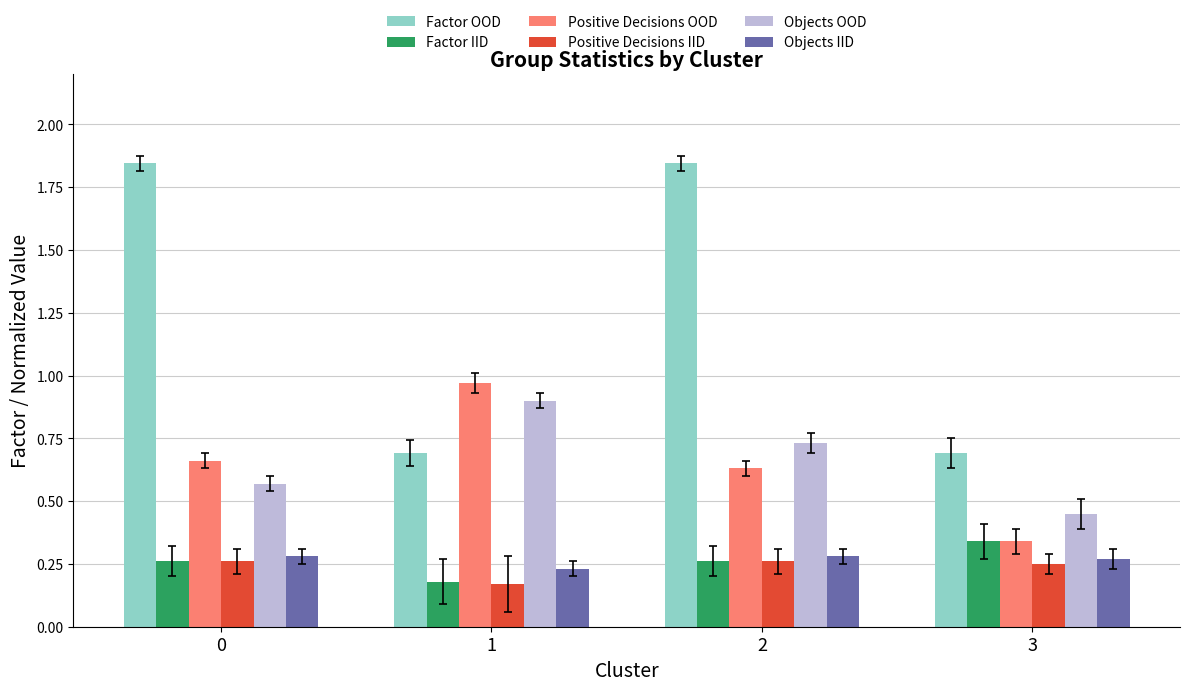

The value of Objects OOD at 1 is 0.9. True or false?

True